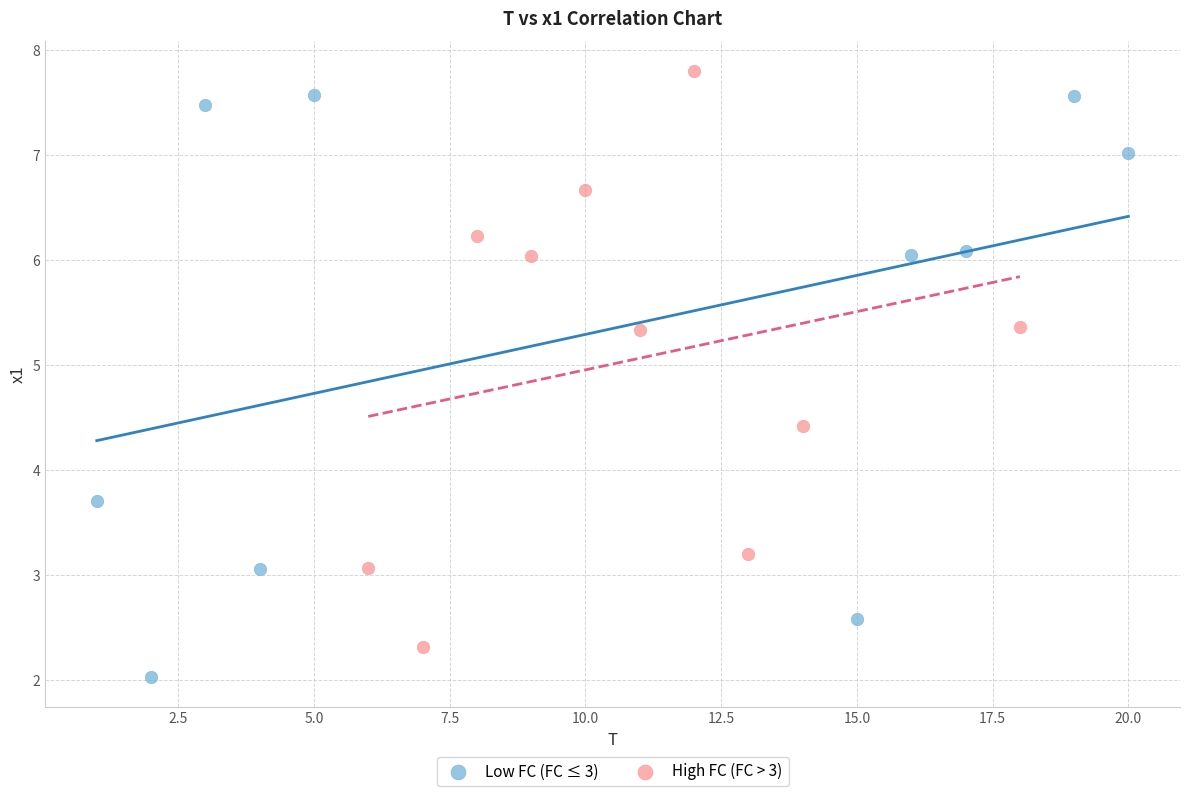

Which series reaches the minimum Y coordinate?

Low FC (FC ≤ 3)